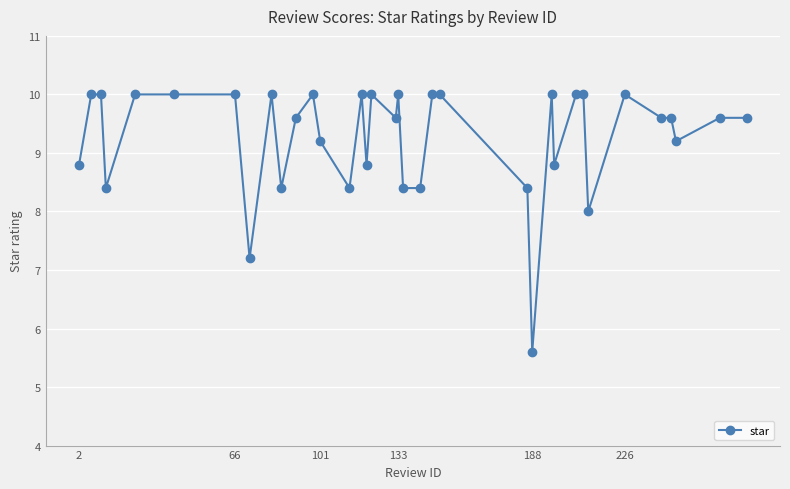

What is the average value?

9.3